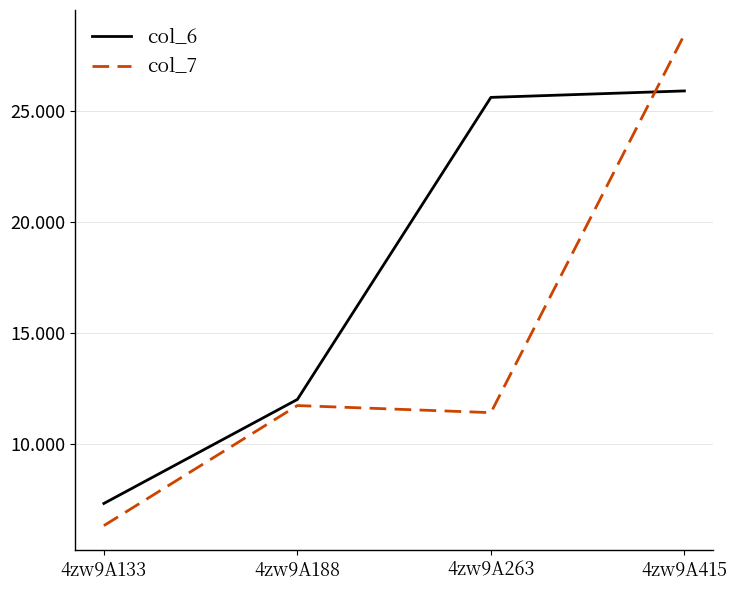

How many series are shown in this chart?

2